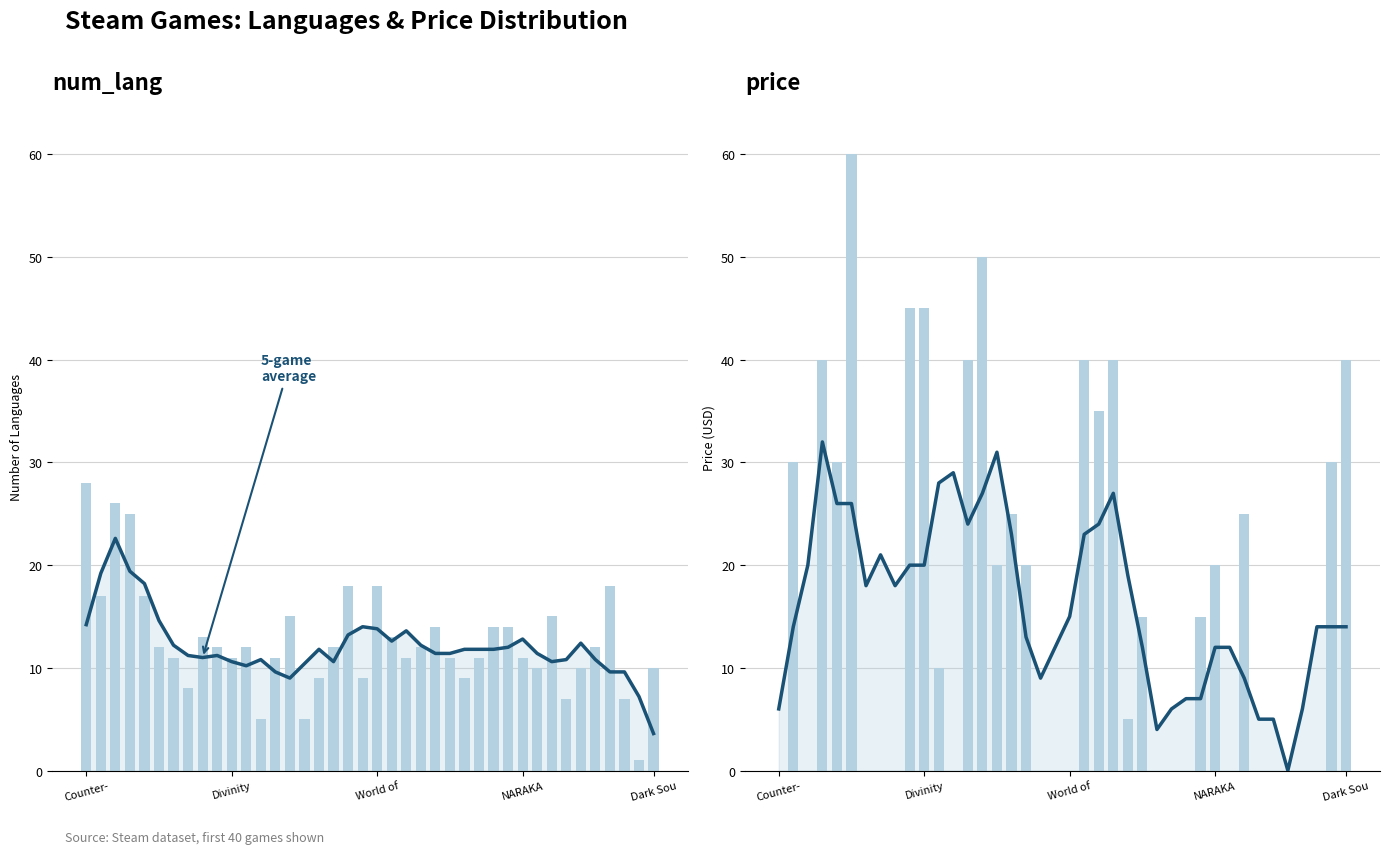

Which series has the largest total across all categories?

price